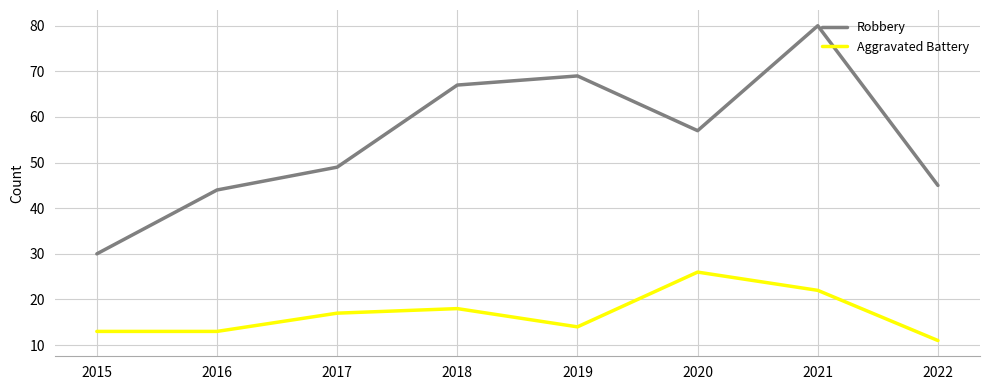

True or false: Robbery and Aggravated Battery intersect in this chart.

False